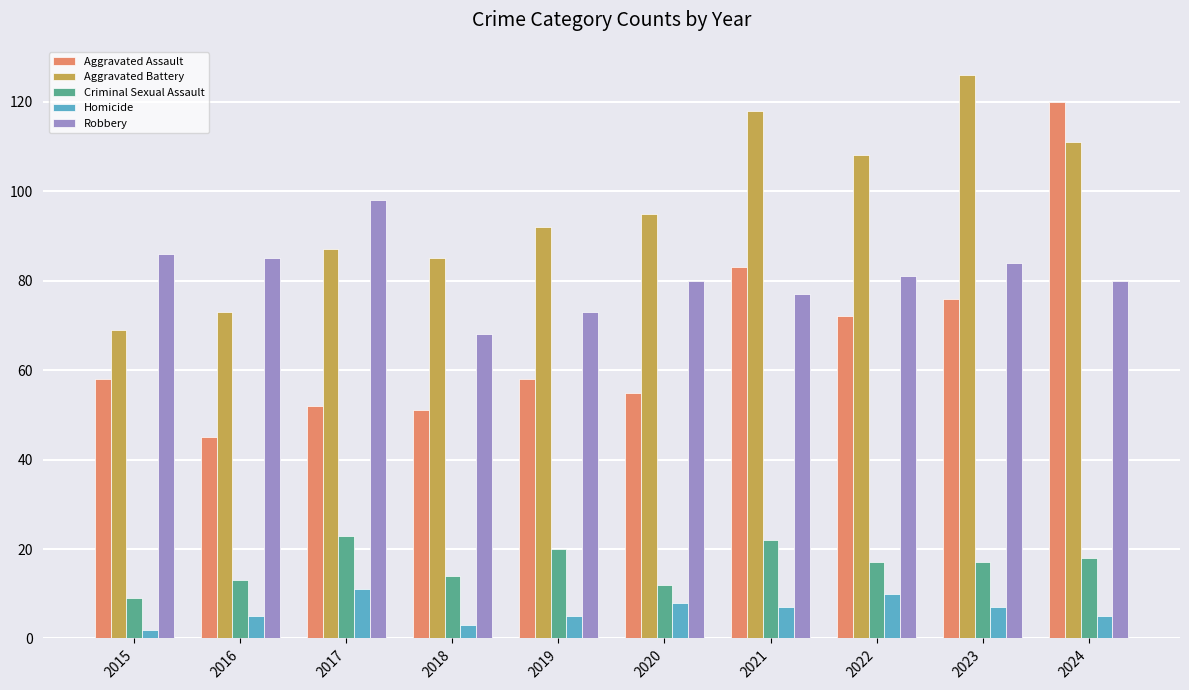

What are all the series names shown in the legend?

Aggravated Assault, Aggravated Battery, Criminal Sexual Assault, Homicide, Robbery